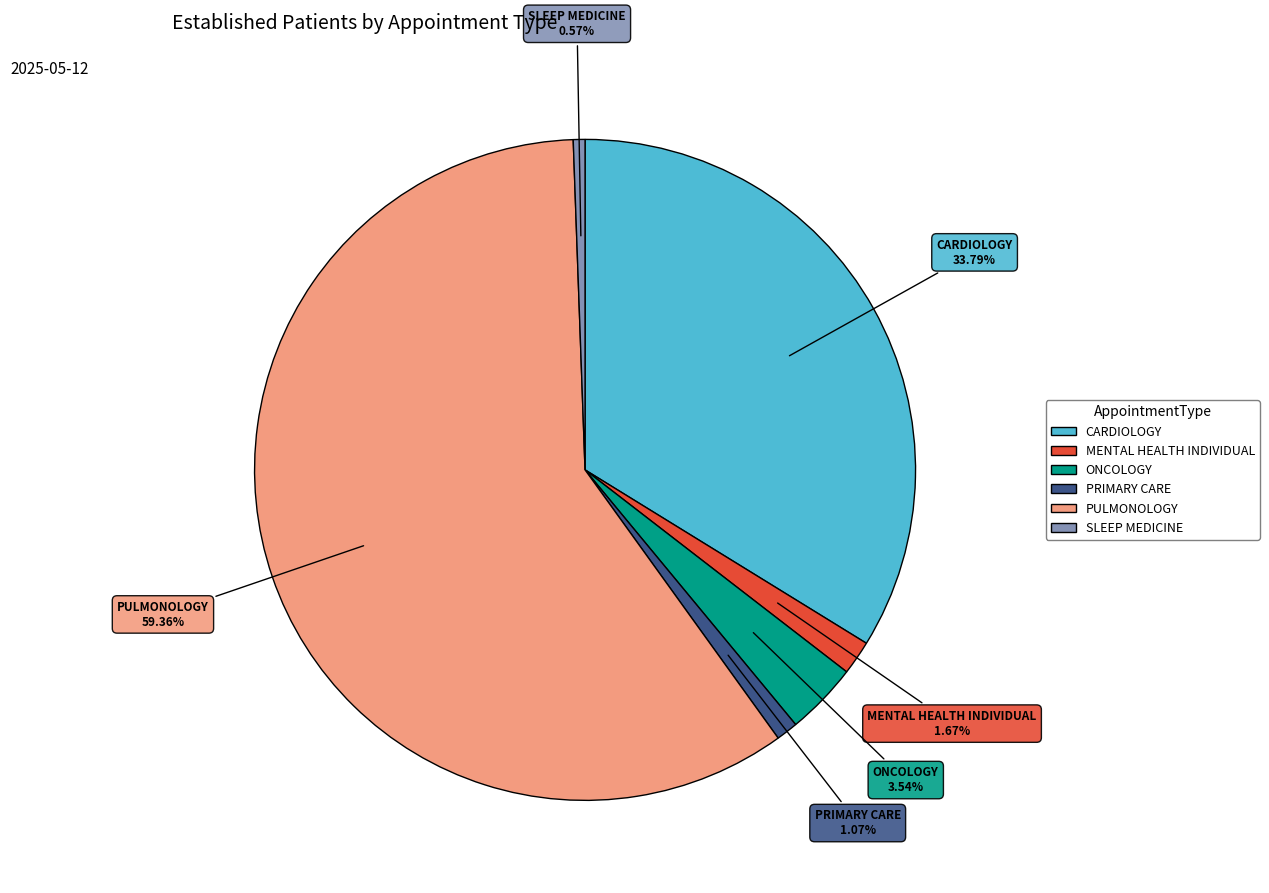

Does any single category account for the majority?

Yes